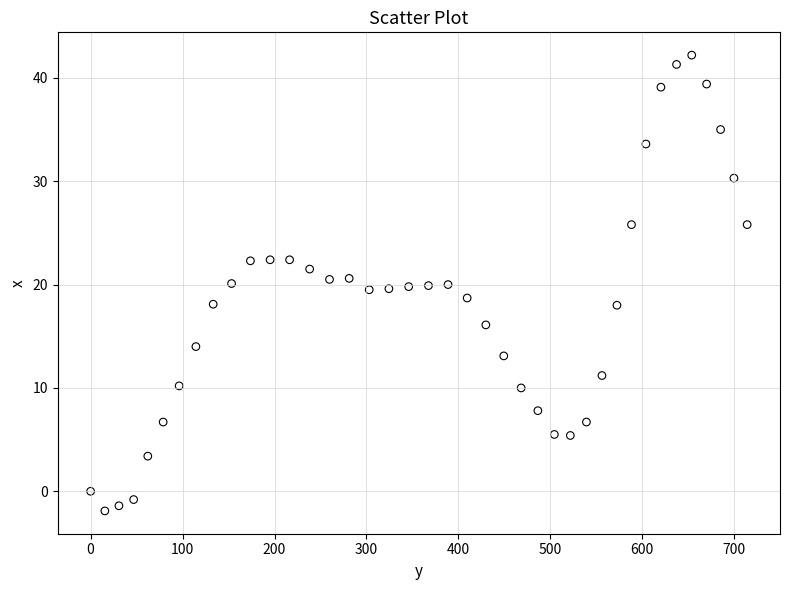

What is the range of X values (max minus min)?

714.0